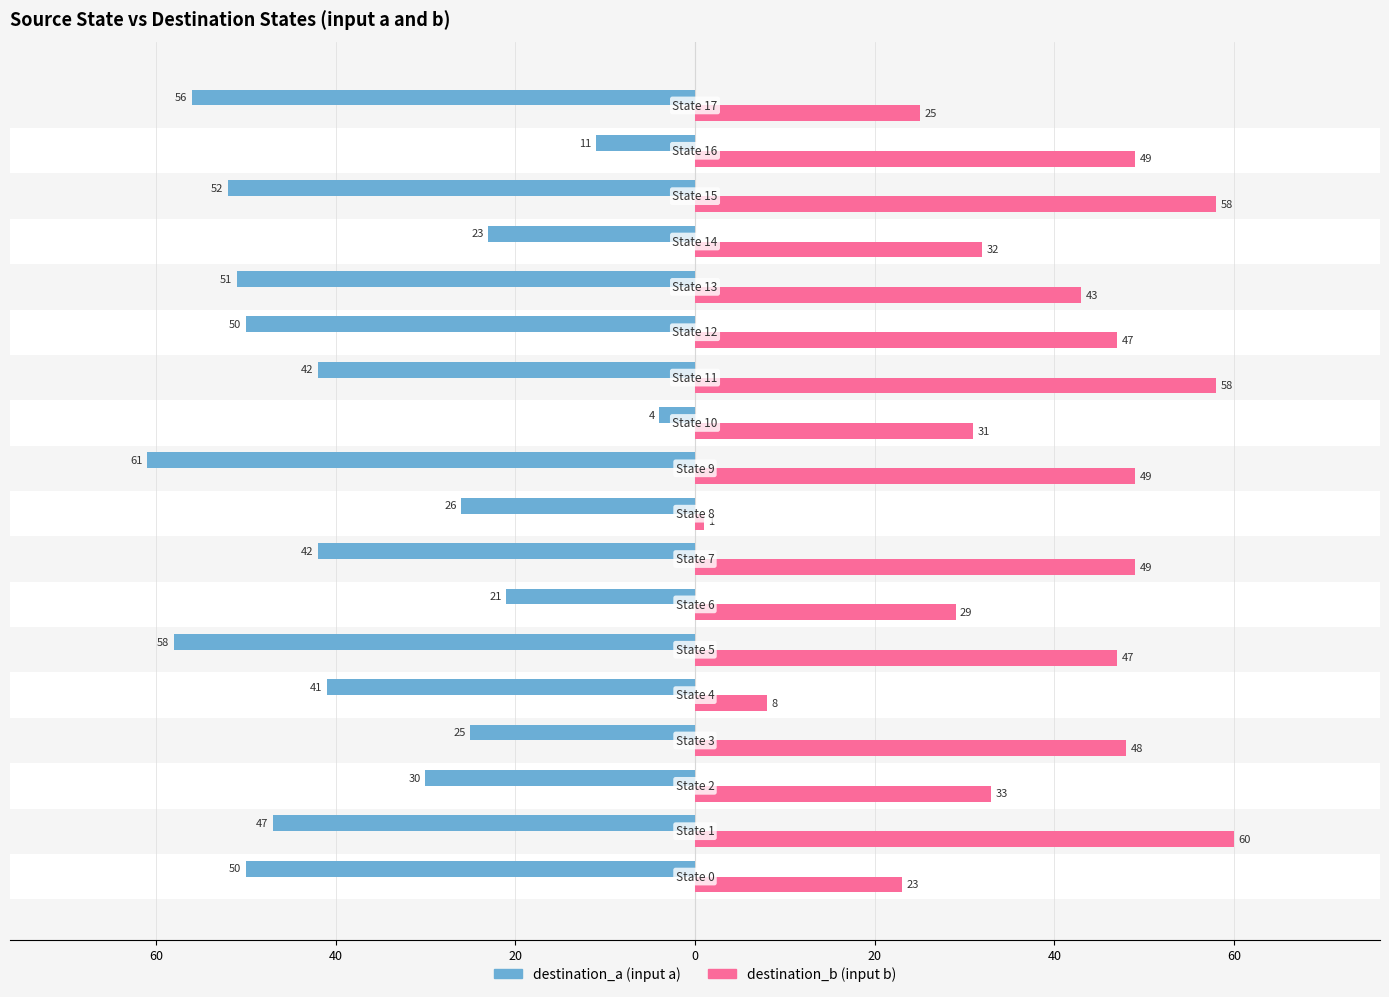

How many bars are there in each group?

2